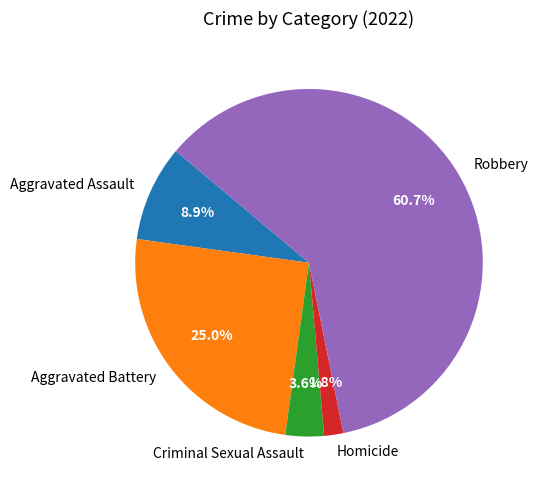

Is there a majority slice in this chart?

Yes